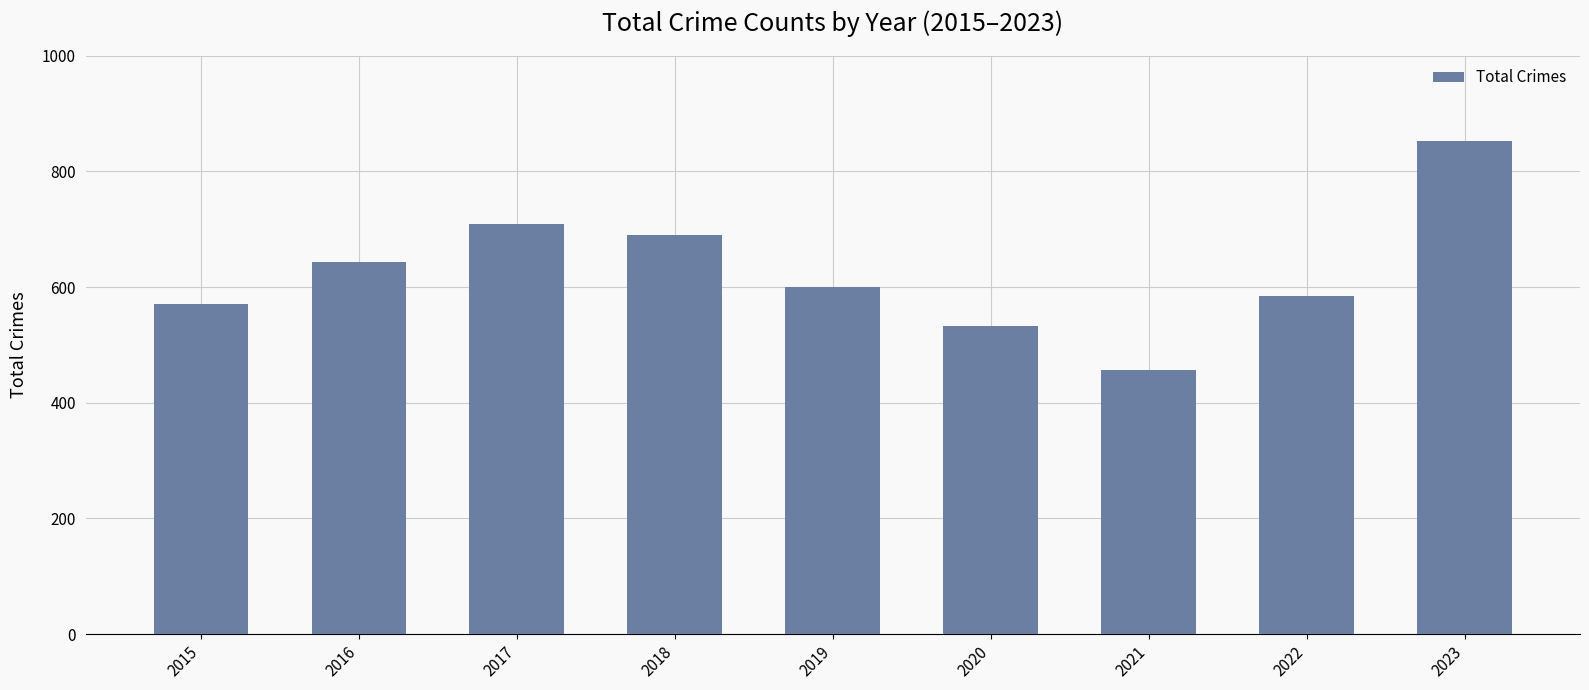

List the labels in order of value, smallest first.

2021, 2020, 2015, 2022, 2019, 2016, 2018, 2017, 2023